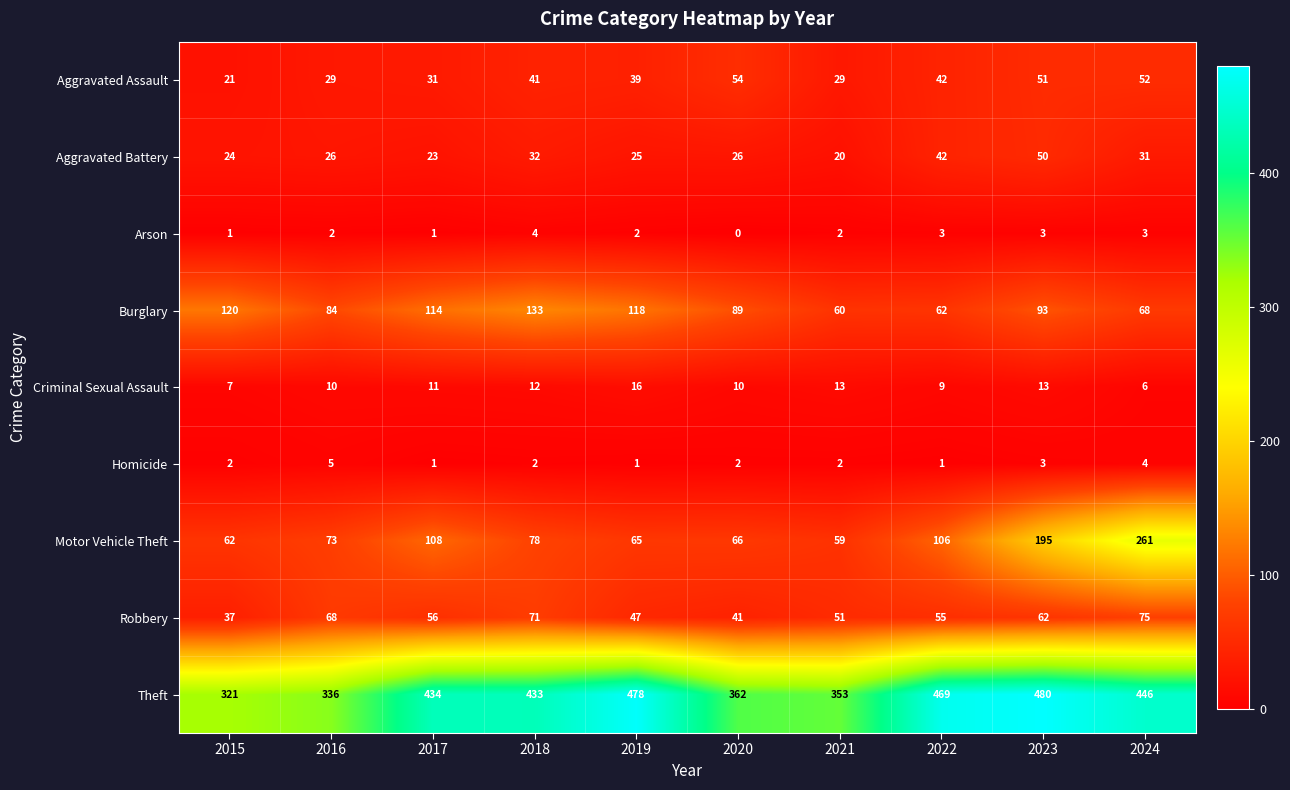

What is the maximum value shown in the chart?

480